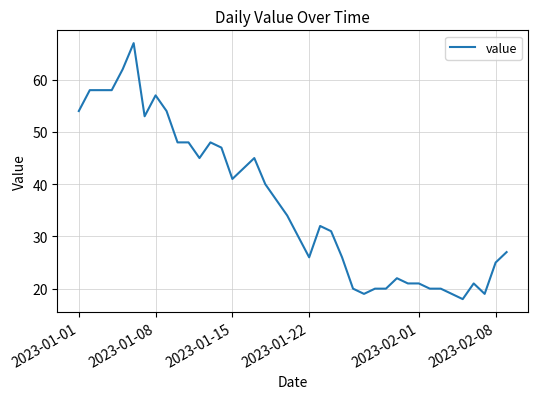

What is the difference between the maximum and minimum values?

49